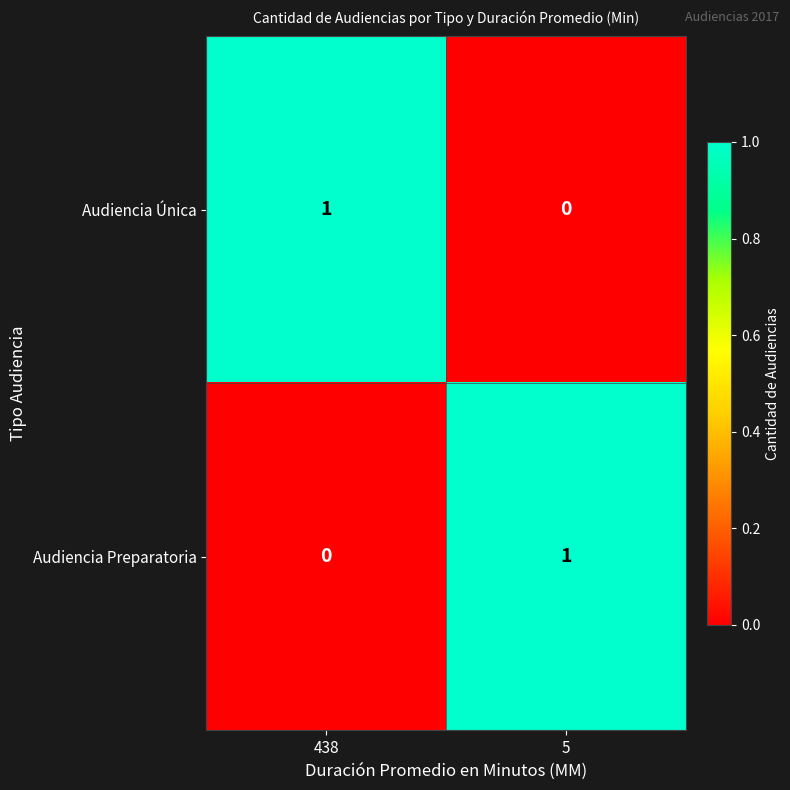

Rank the series at 438 from lowest to highest value.

Audiencia Preparatoria, Audiencia Única